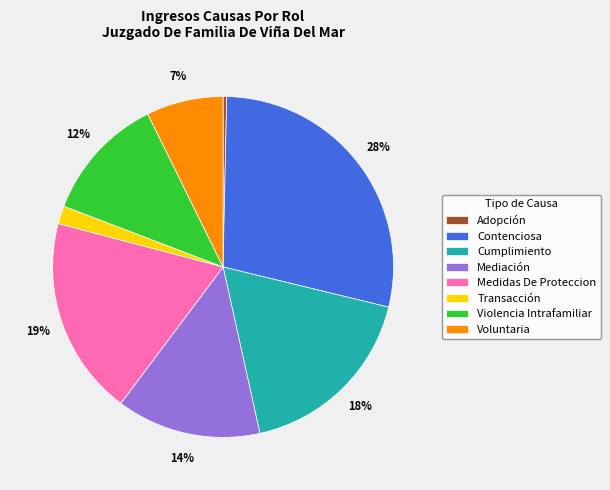

Is the sum of Voluntaria and Medidas De Proteccion greater than half?

No